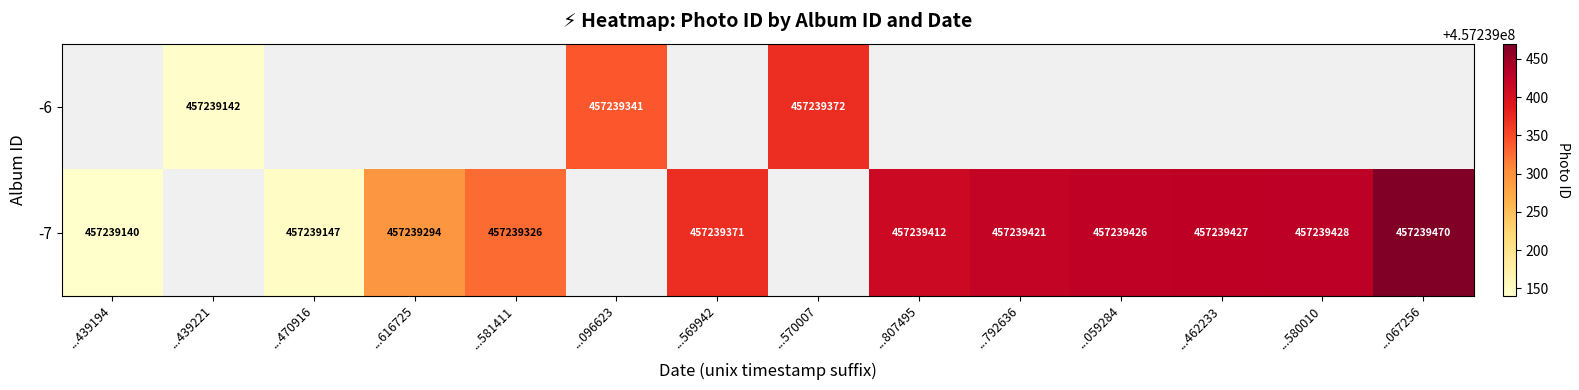

What value does the -7 series have at ...067256?

457239470.0